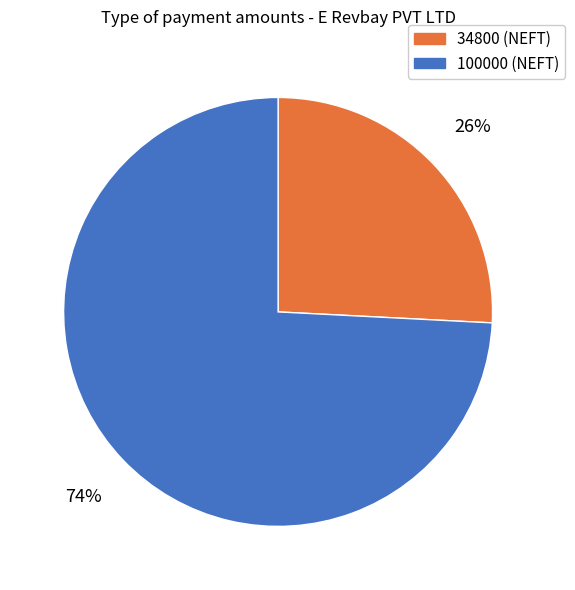

To the nearest percent, what is the average slice percentage?

50%